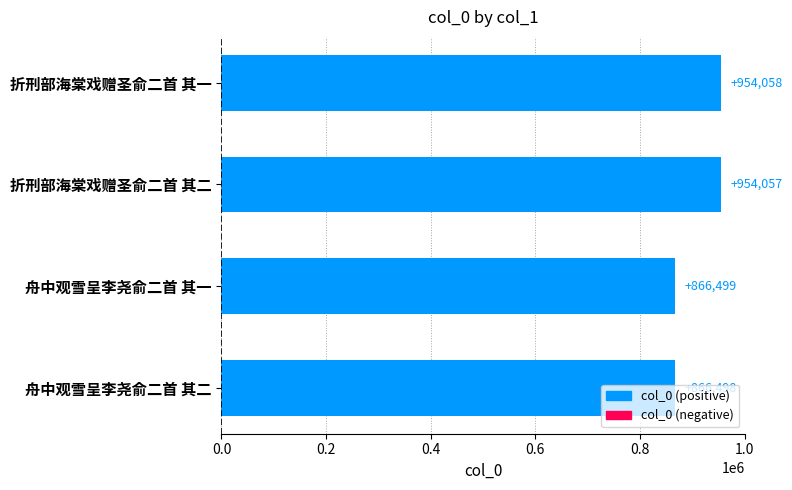

True or false: the data shows 954057 at 折刑部海棠戏赠圣俞二首 其二.

True